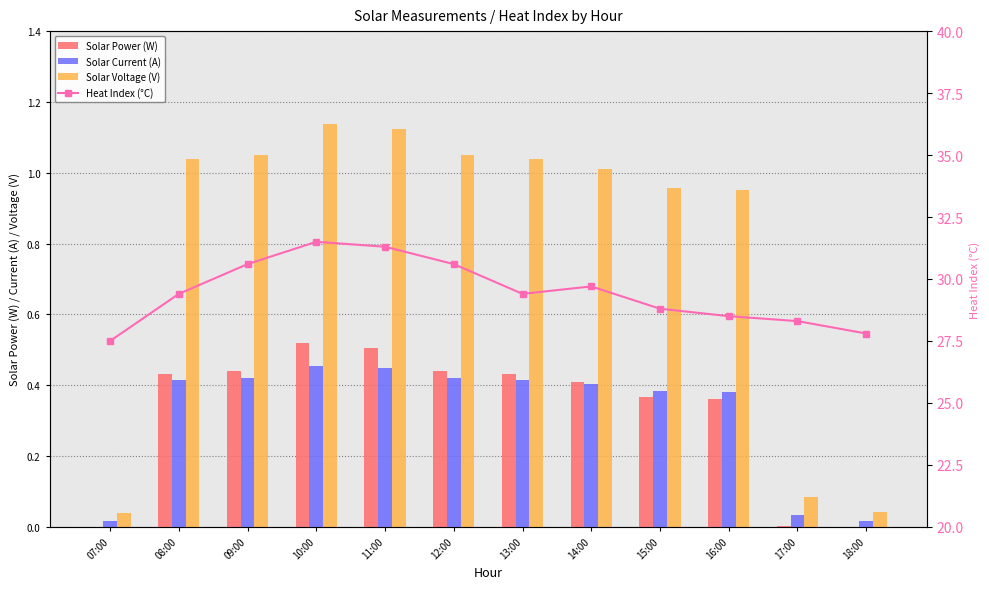

What position from the left is 08:00?

2